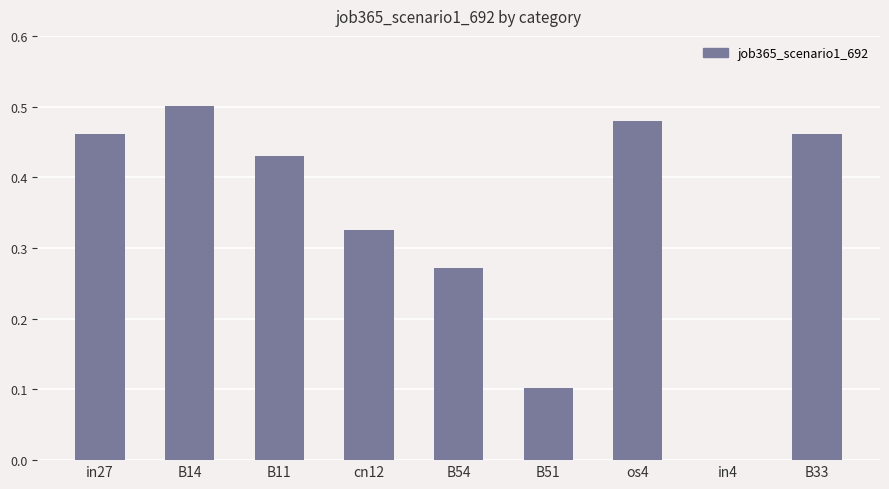

The value at B33 is 0.5. True or false?

True